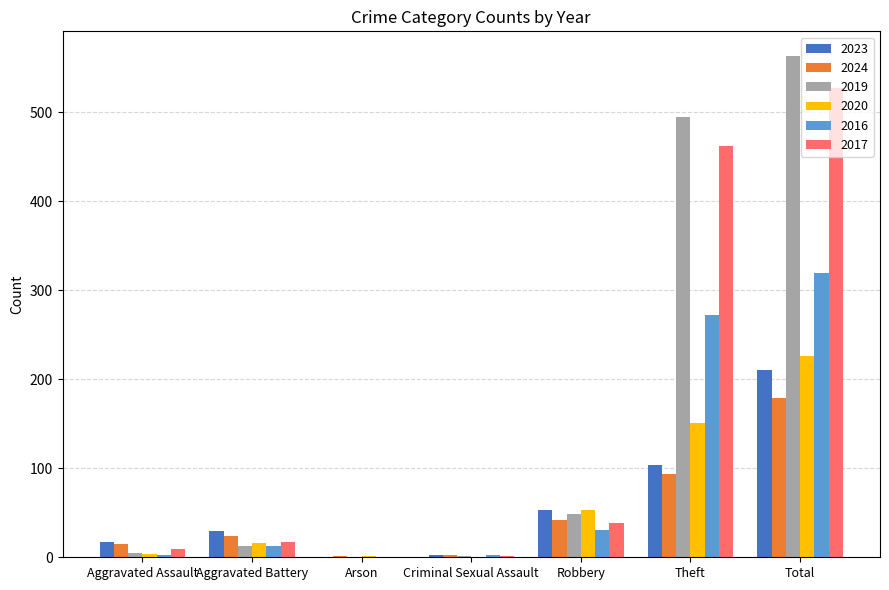

Where is 2017 nearest to the value 263?

Theft